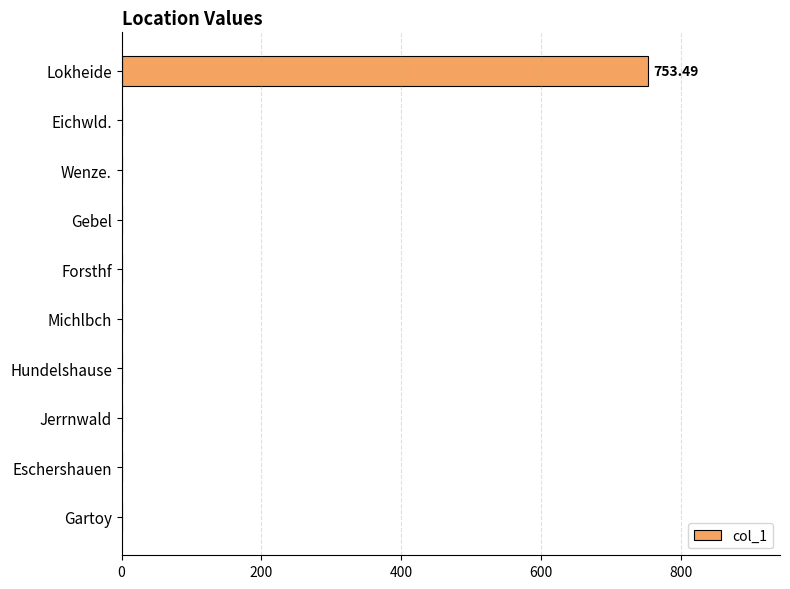

Which has a higher value, Gartoy or Lokheide?

Lokheide